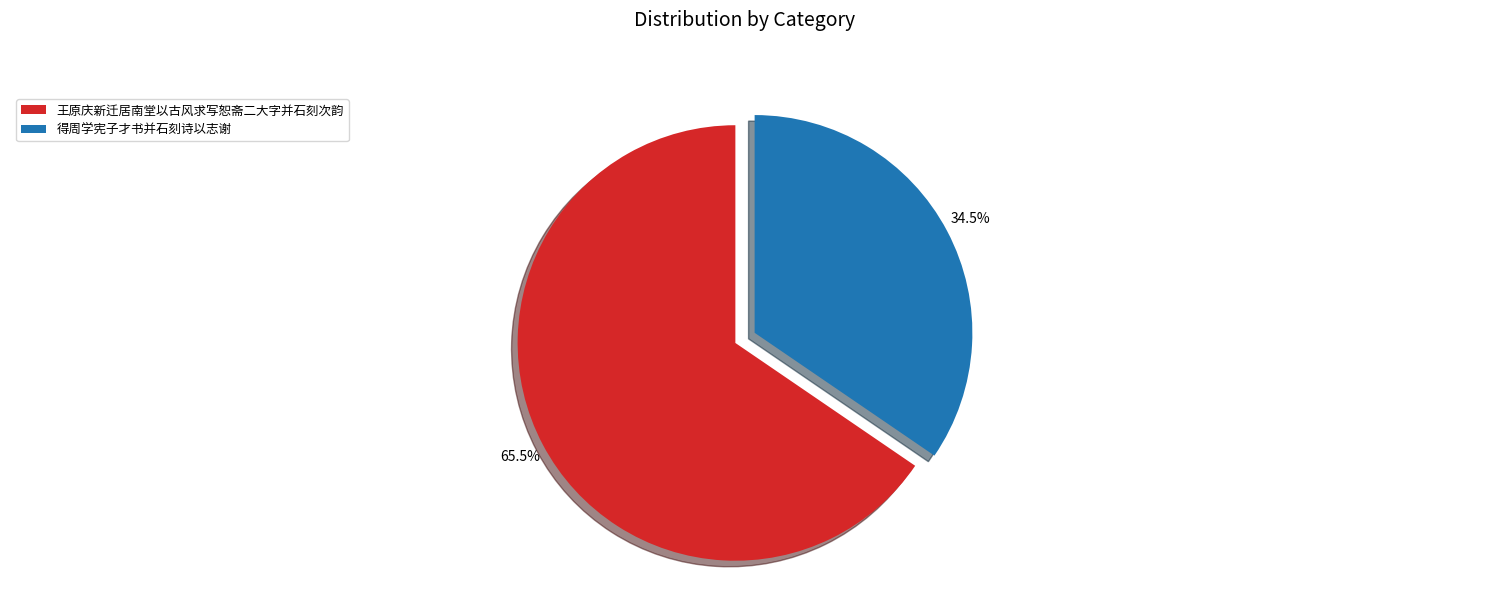

Which category has the biggest portion of the pie?

王原庆新迁居南堂以古风求写恕斋二大字并石刻次韵